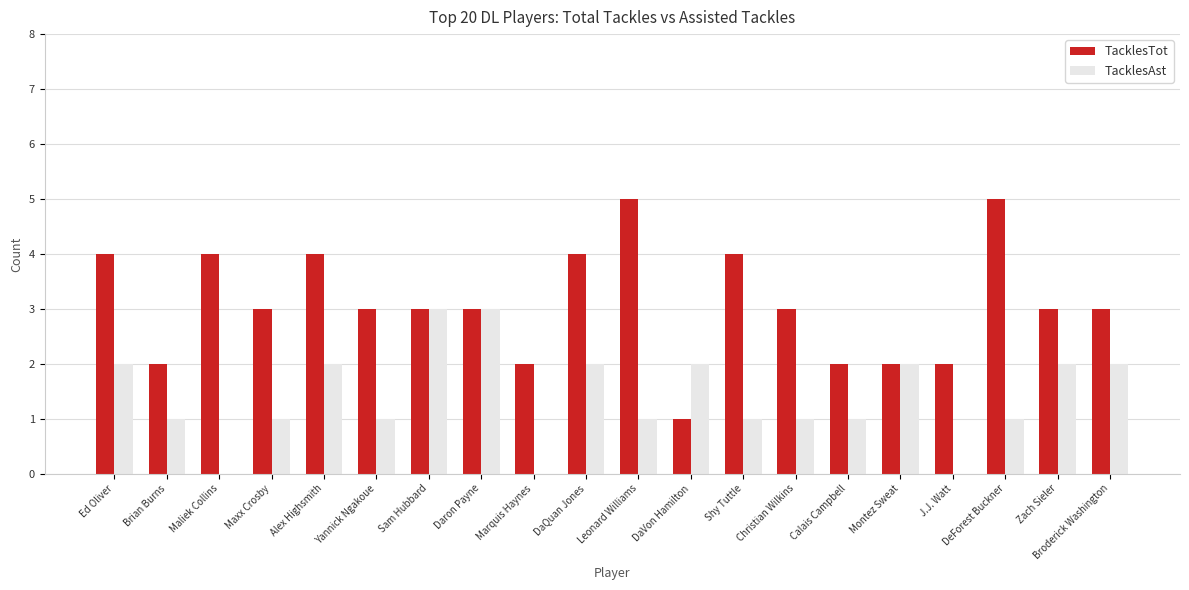

What is the maximum value for TacklesAst?

3